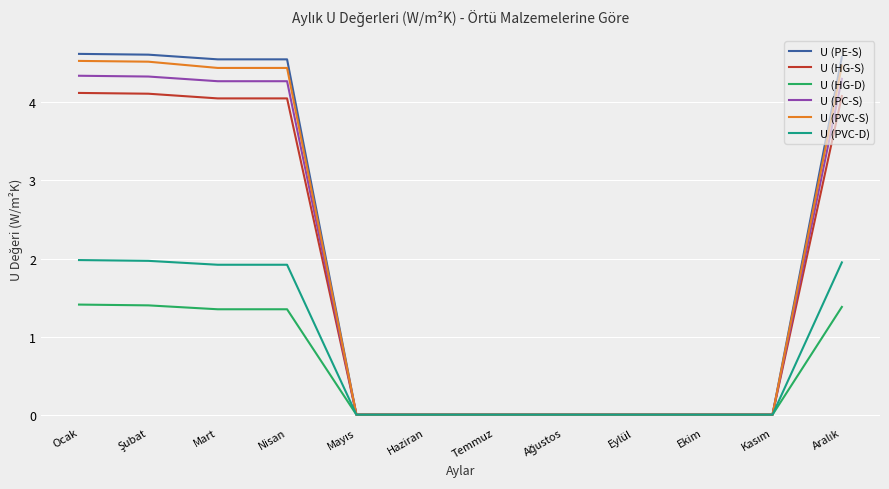

What position from the right is Eylül?

4